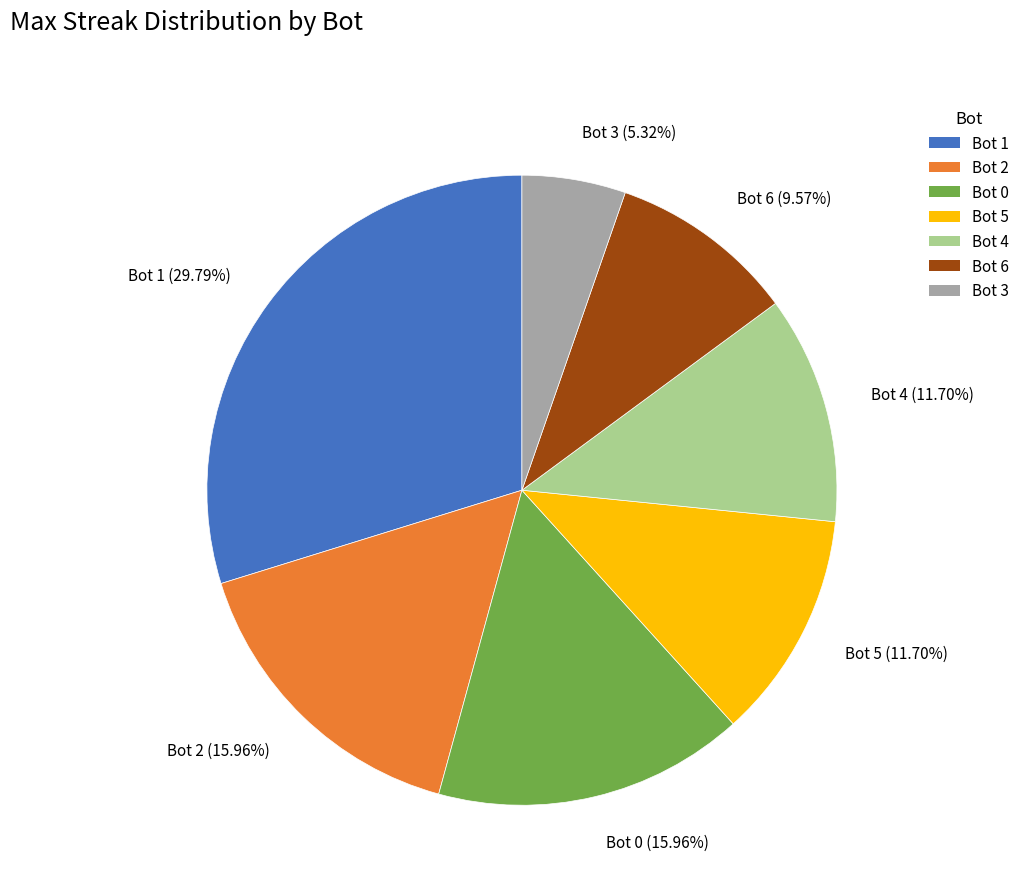

To the nearest percent, what is the average slice percentage?

14%